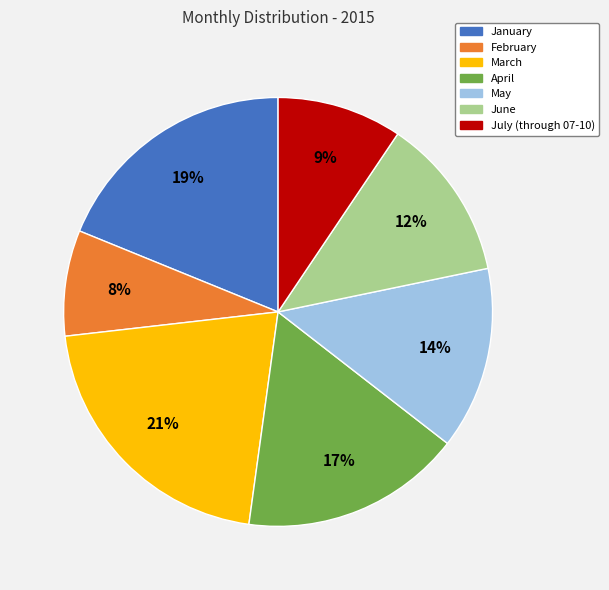

Which slice is the largest?

March